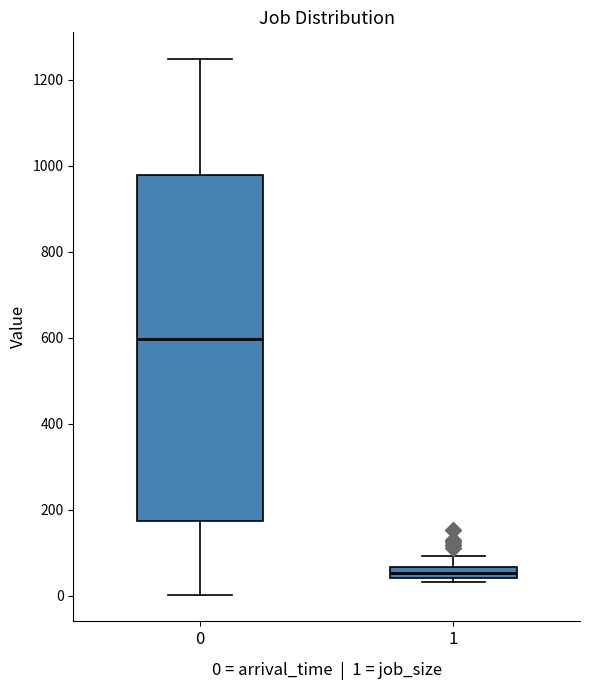

Where is the lower edge of the box at x = 1 on the y-axis? The values are not printed on the chart, so give them approximately, as read against the axis.

40